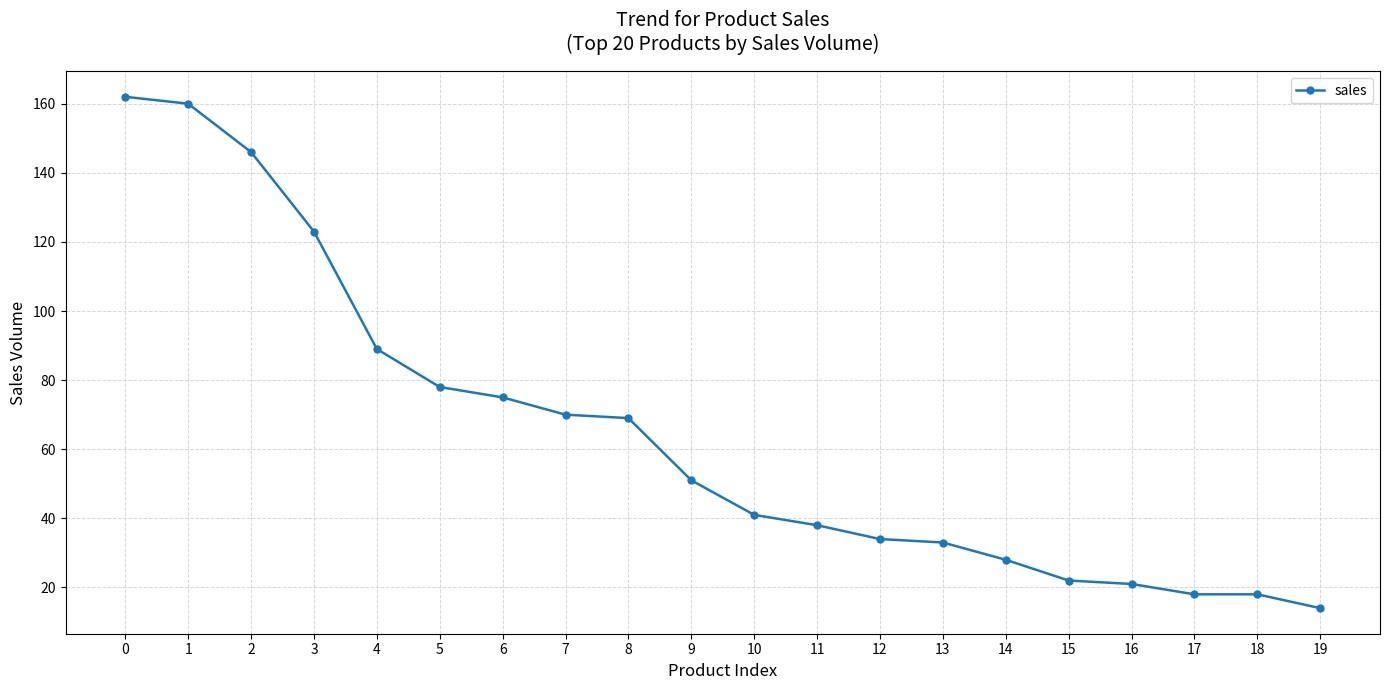

Reading left to right, what are all the values shown in this chart?

162	160	146	123	89	78	75	70	69	51	41	38	34	33	28	22	21	18	18	14